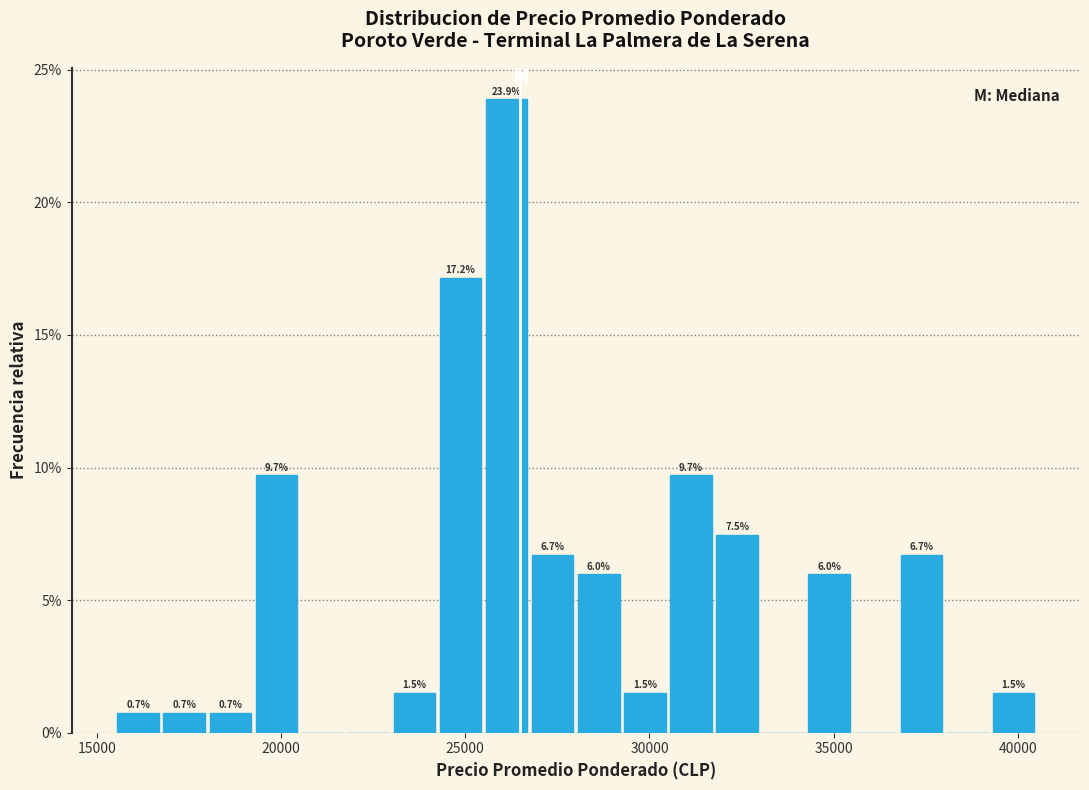

Read against the x-axis, roughly where is the centre of the tallest bar?

26000